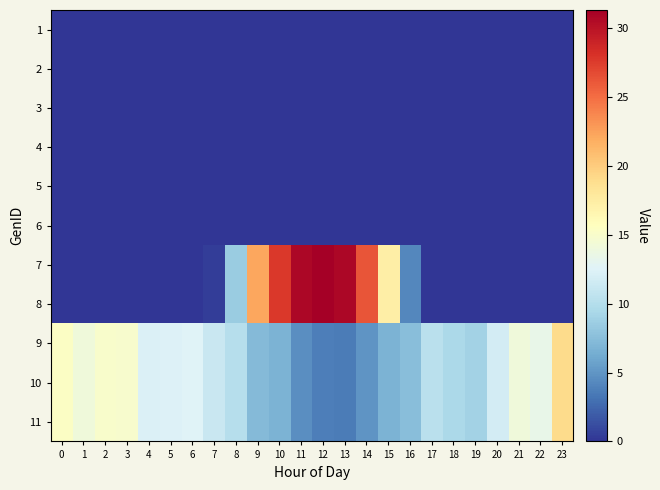

What is the difference between the highest and lowest values at 17?

10.4